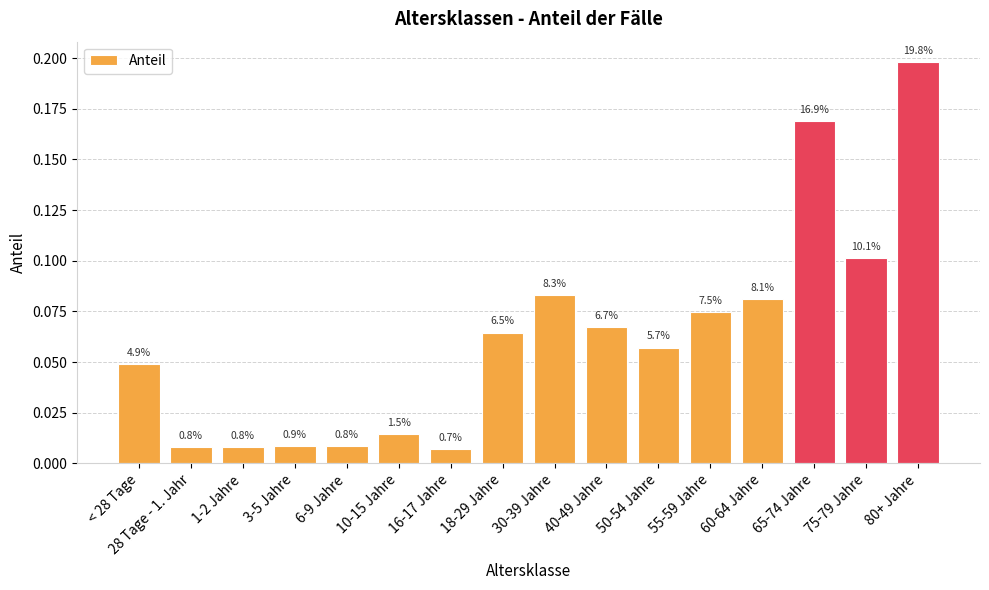

How many bars are there in total?

16